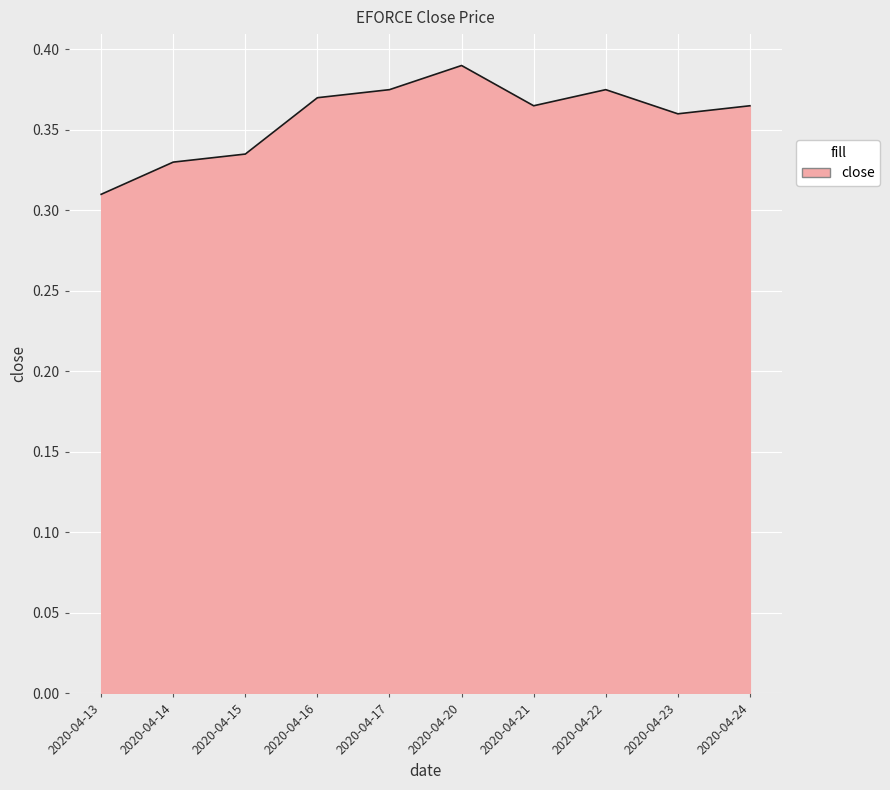

Which category has the highest value across all series?

2020-04-20